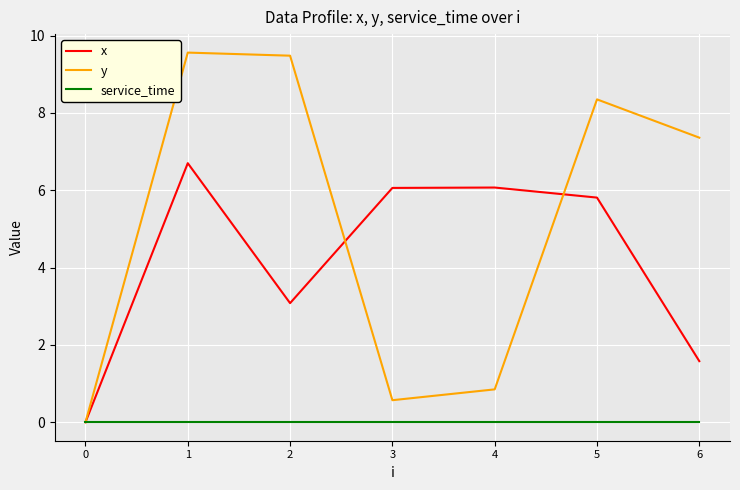

Where is the first local minimum for x?

2